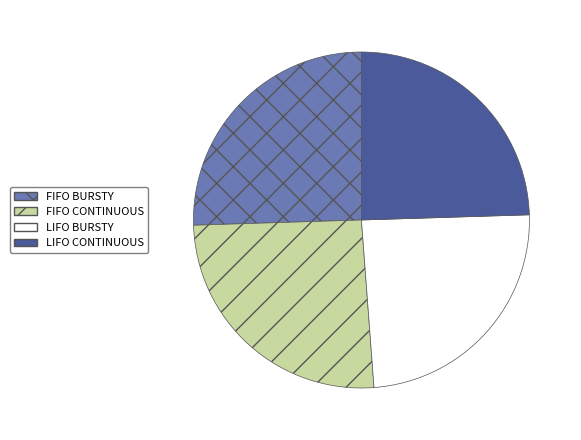

Does any single category account for the majority?

No